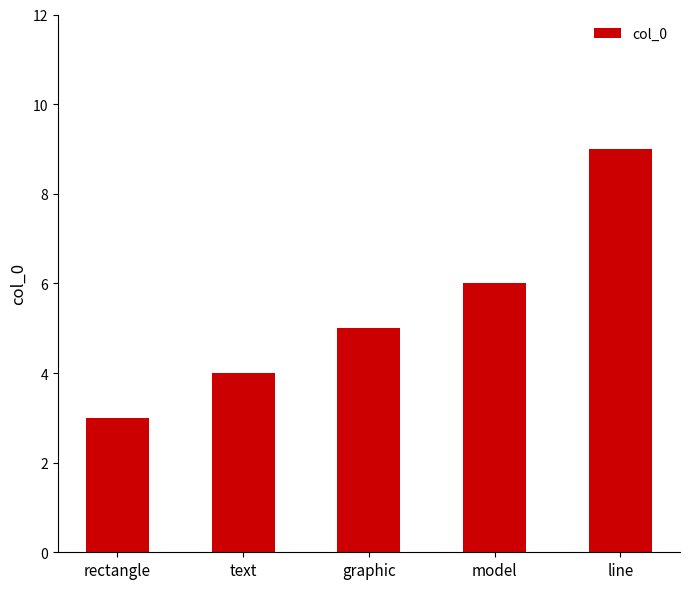

Reading left to right, extract all data points from this chart.

rectangle=3	text=4	graphic=5	model=6	line=9